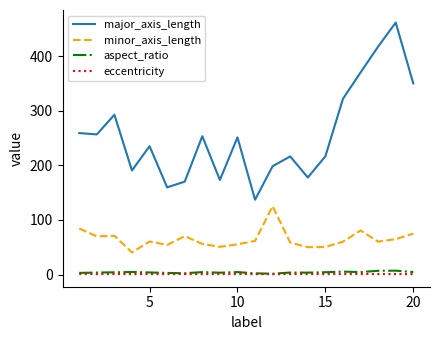

List the series in order of their peak value, lowest first.

eccentricity, aspect_ratio, minor_axis_length, major_axis_length